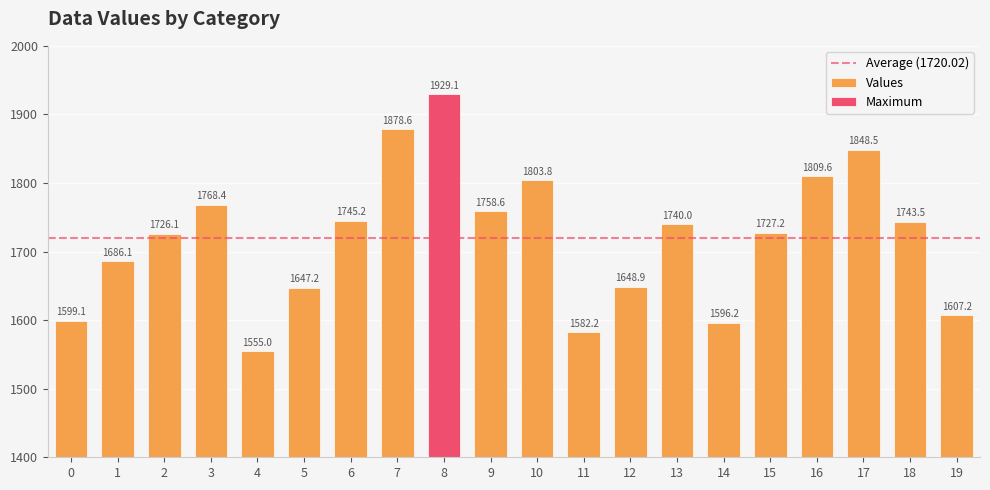

Where is the data nearest to the value 1742?

18